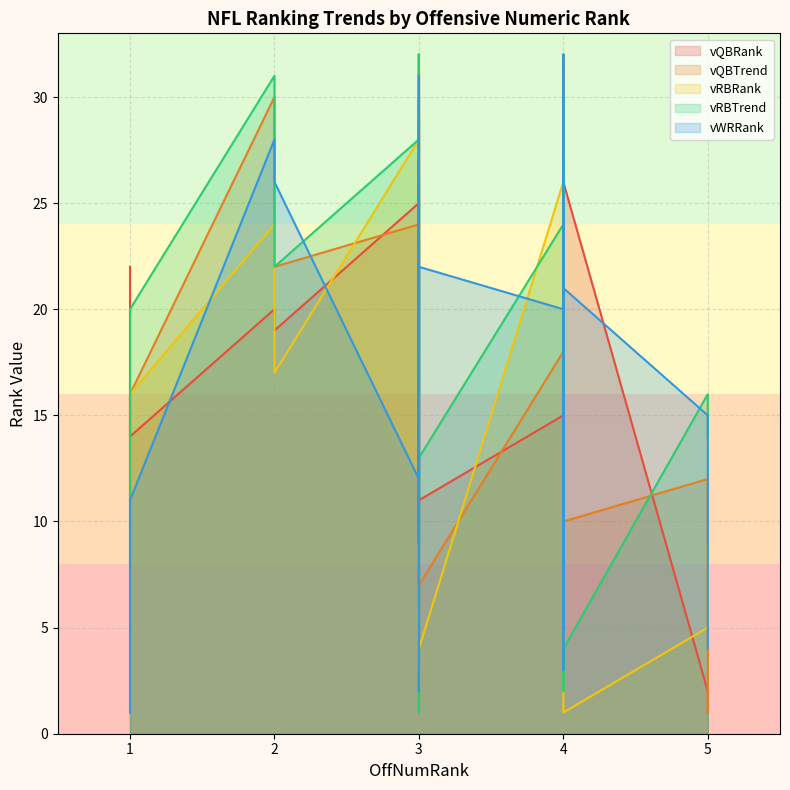

True or false: vWRRank has a value of 2 at 4.

False